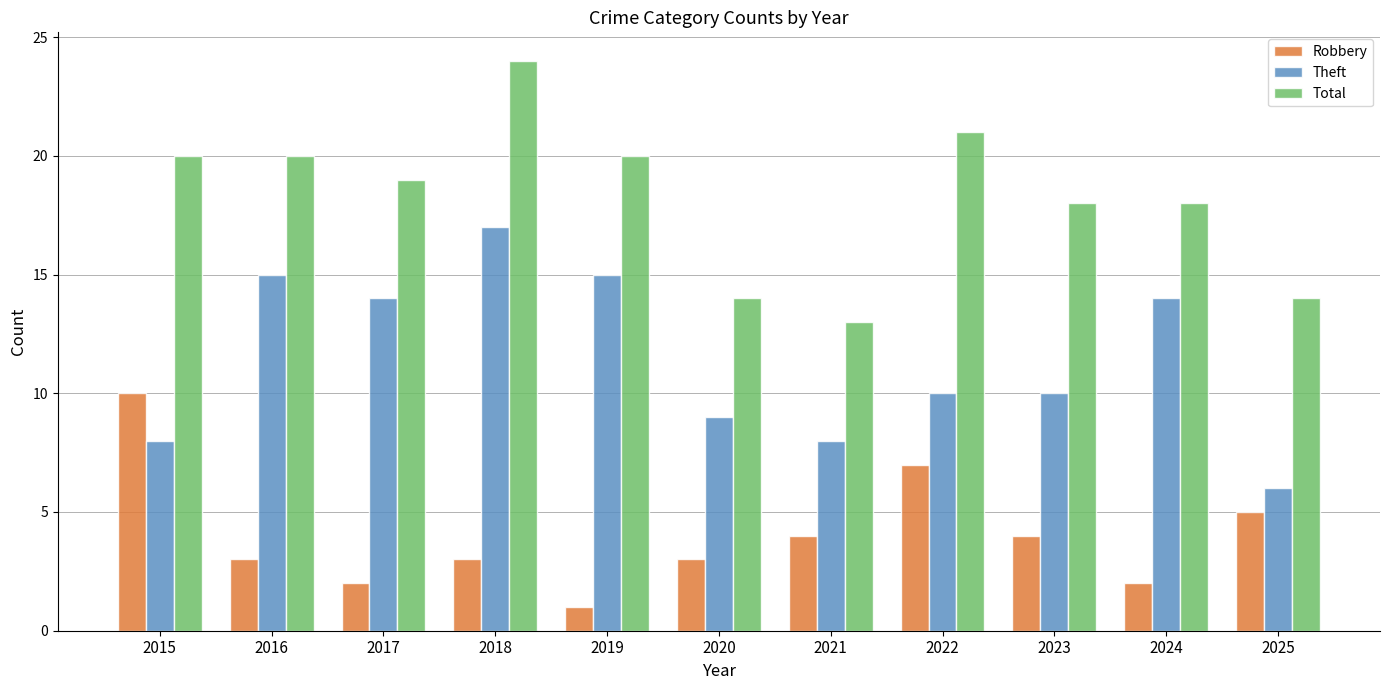

At which category is the sum across all series the highest?

2018